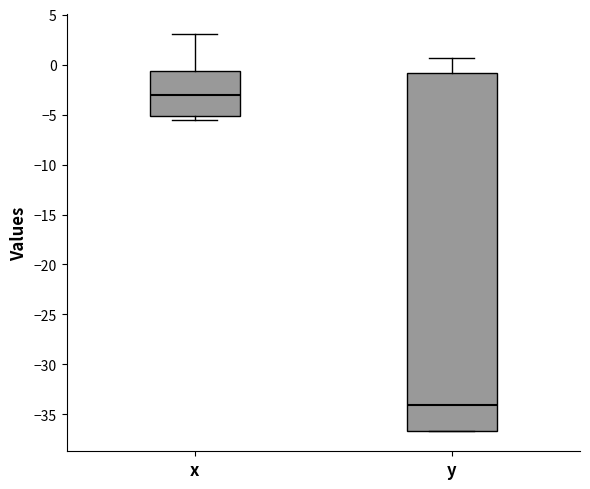

Reading left to right, transcribe this box plot: for each box, give where its median line is, the range the box spans, and where its two whiskers end, as read against the y-axis. The values are not printed on the chart, so give them approximately, as read against the axis.

x: median -3.0, box -5.0 to -0.5, whiskers -5.5 to 3.0
y: median -34.0, box -36.5 to -1.0, whiskers -36.5 to 0.5